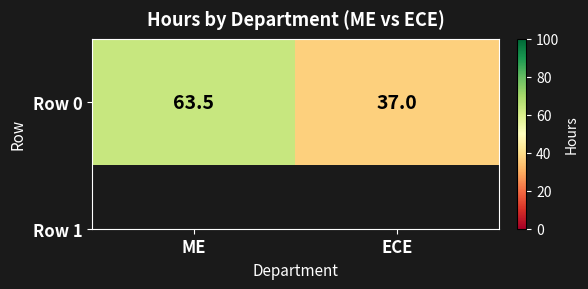

Between ME and ECE, which is larger?

ME